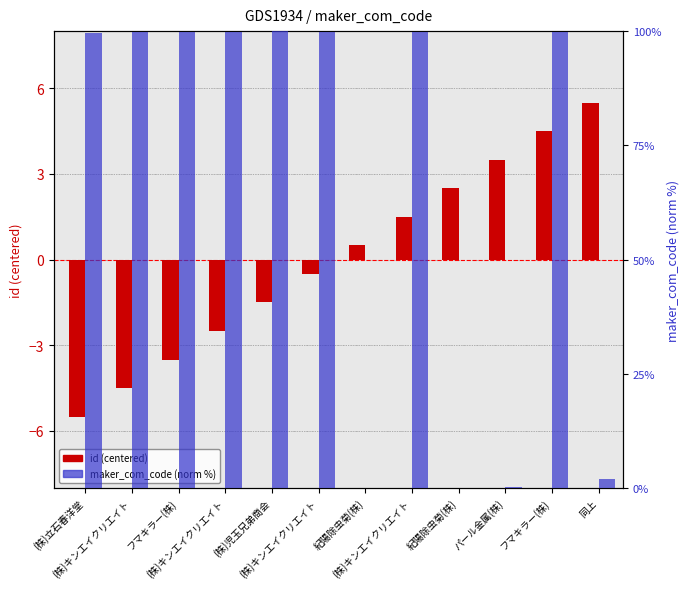

What is the total value across all series at (株)児玉兄弟商会?

98.5